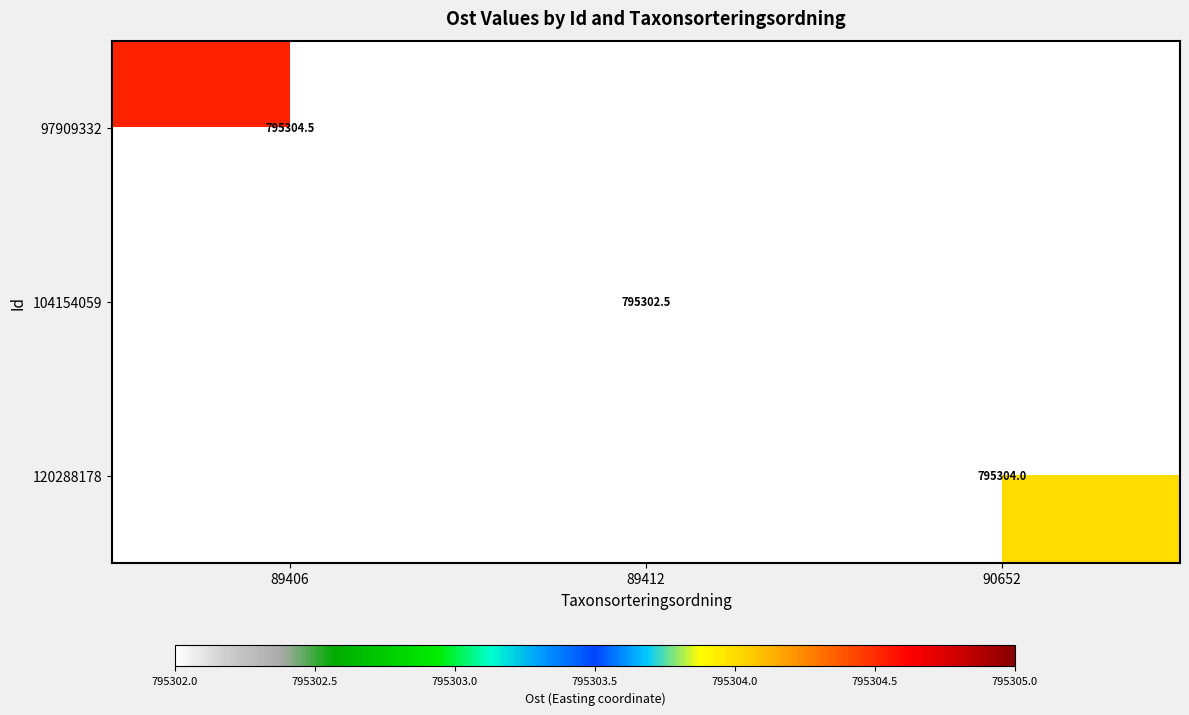

List the labels in order of 97909332 value, smallest first.

89406, 89412, 90652